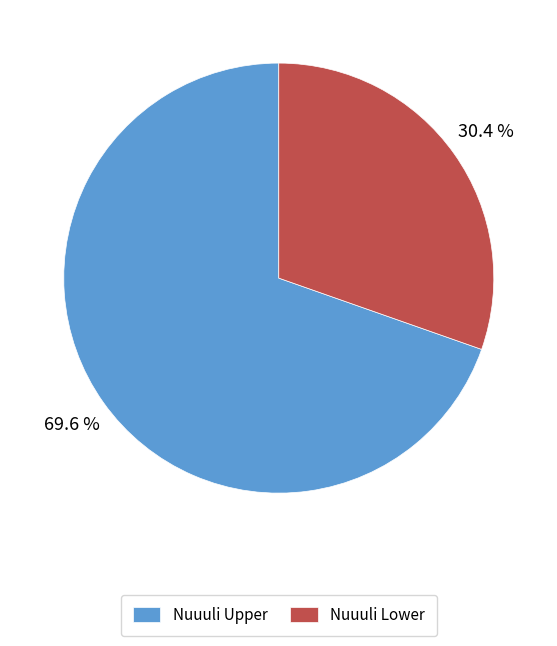

Which slice is the largest?

Nuuuli Upper